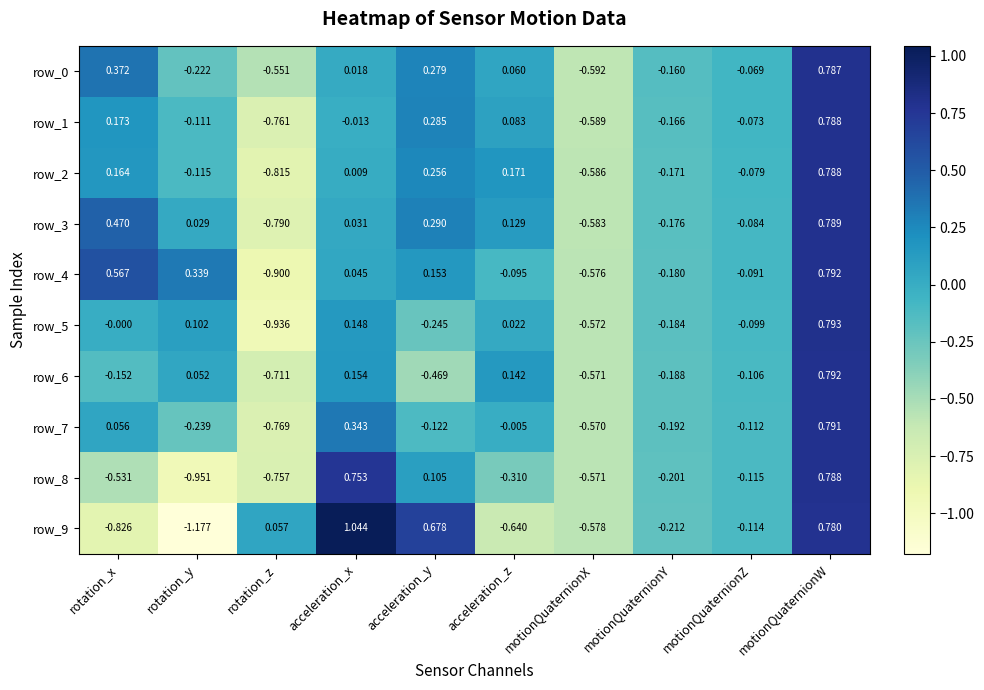

Rank the categories by row_1 value from lowest to highest.

rotation_z, motionQuaternionX, motionQuaternionY, rotation_y, motionQuaternionZ, acceleration_x, acceleration_z, rotation_x, acceleration_y, motionQuaternionW